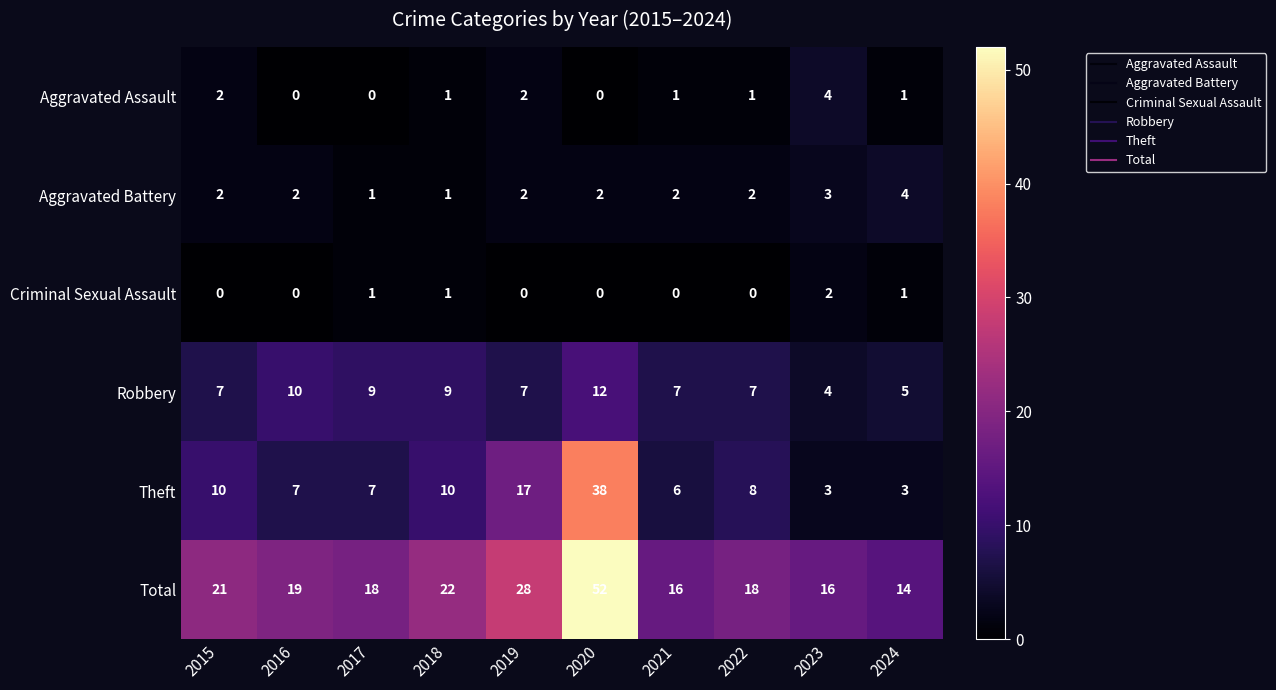

Which category has the highest value across all series?

2020